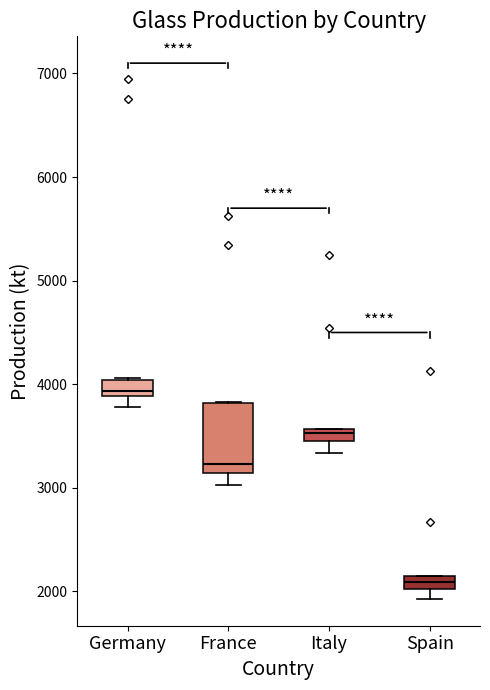

Which box is the tallest, from its lower edge to its upper edge?

France